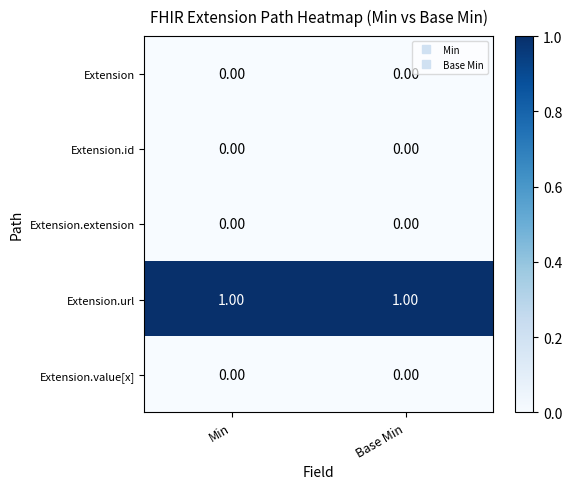

What is the spread (max minus min) of values at Base Min?

1